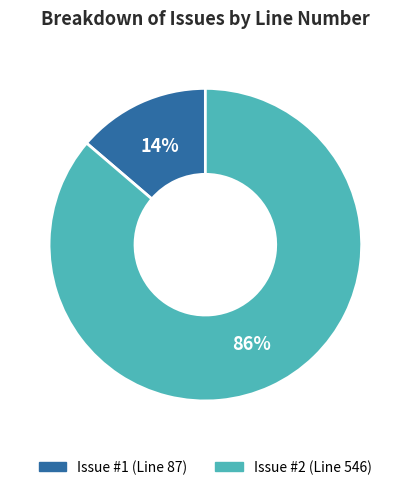

Which category has the smallest portion of the pie?

Issue #1 (Line 87)